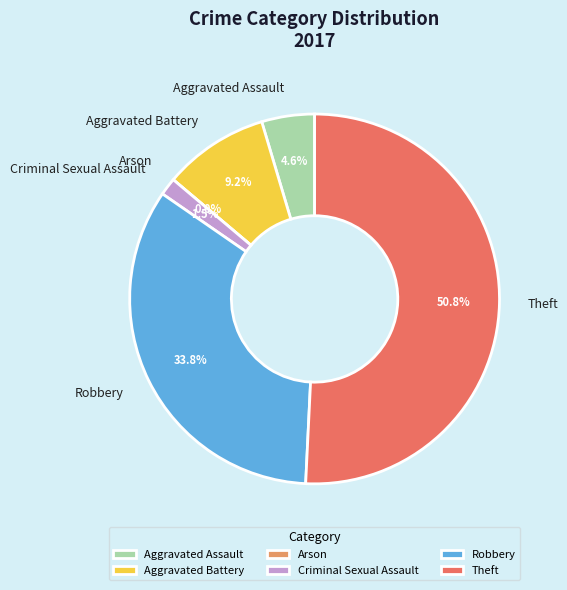

Does Theft account for over 50% of the chart?

Yes